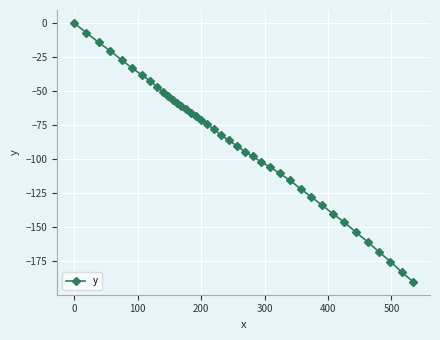

What is the minimum value shown in the chart?

-190.1